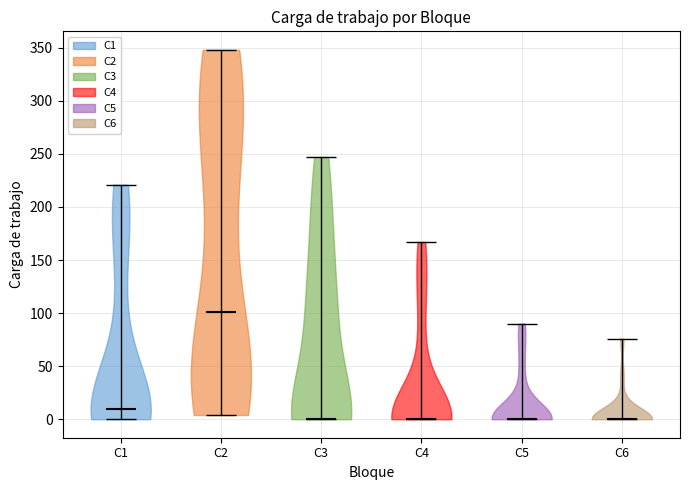

Where does the median line of the violin for C6 sit on the y-axis? The values are not printed on the chart, so give them approximately, as read against the axis.

0